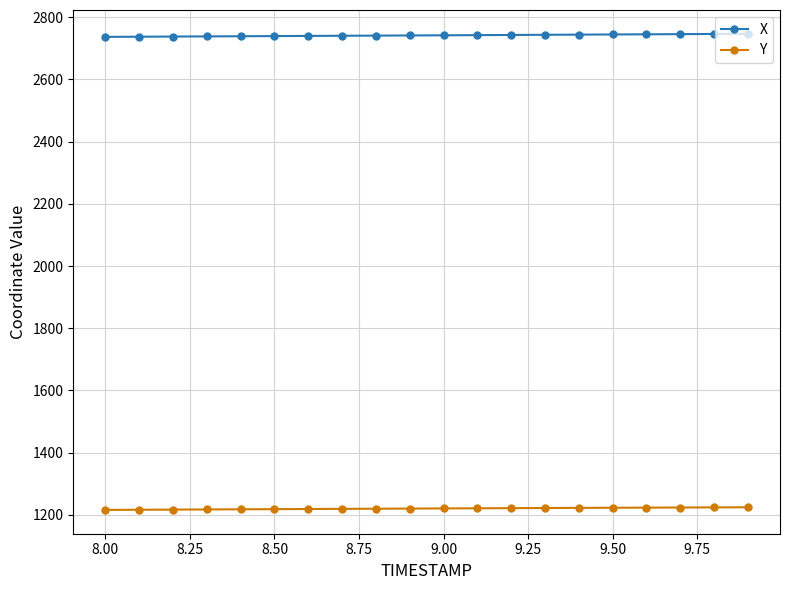

What is the difference between the second highest and minimum values in the X series?

9.4